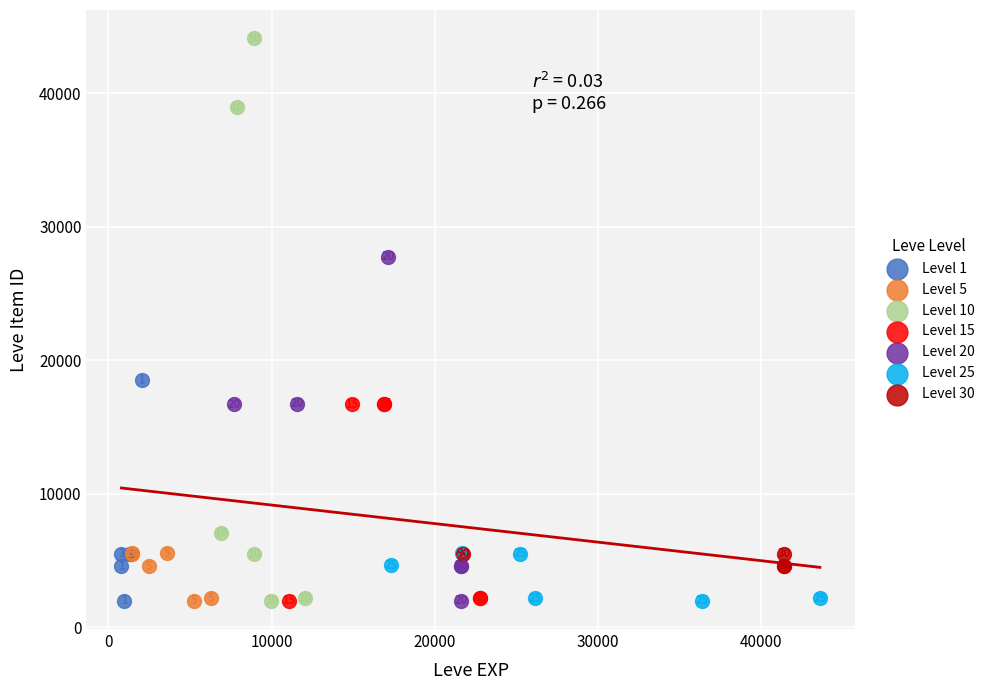

Which series reaches the minimum Y coordinate?

Level 5